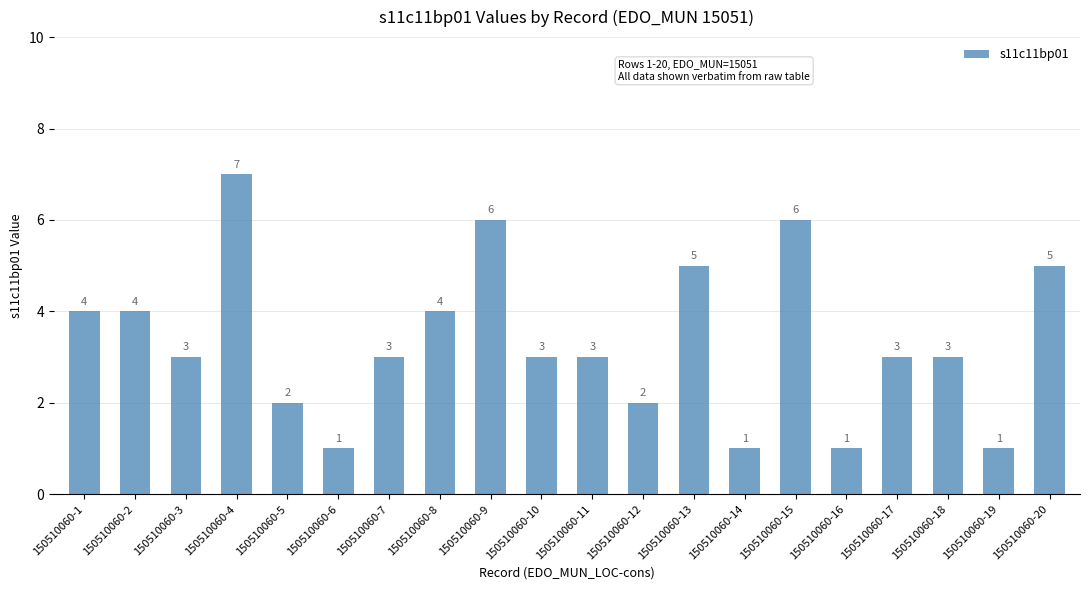

How many series are shown in this chart?

1